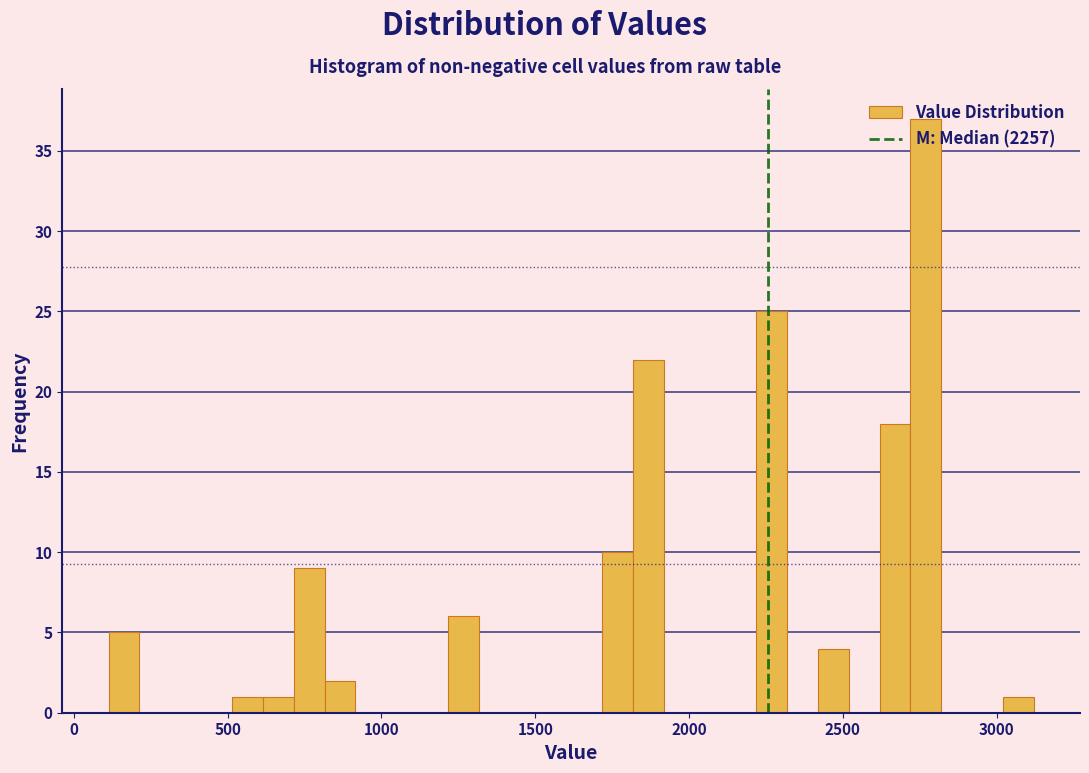

Around what value on the x-axis is the tallest bar? Give the approximate position of its centre, as read against the axis.

2750